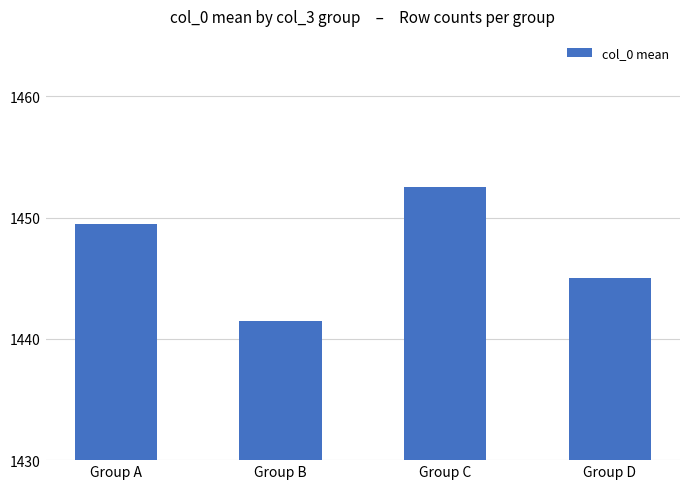

Does the chart contain any negative values?

No